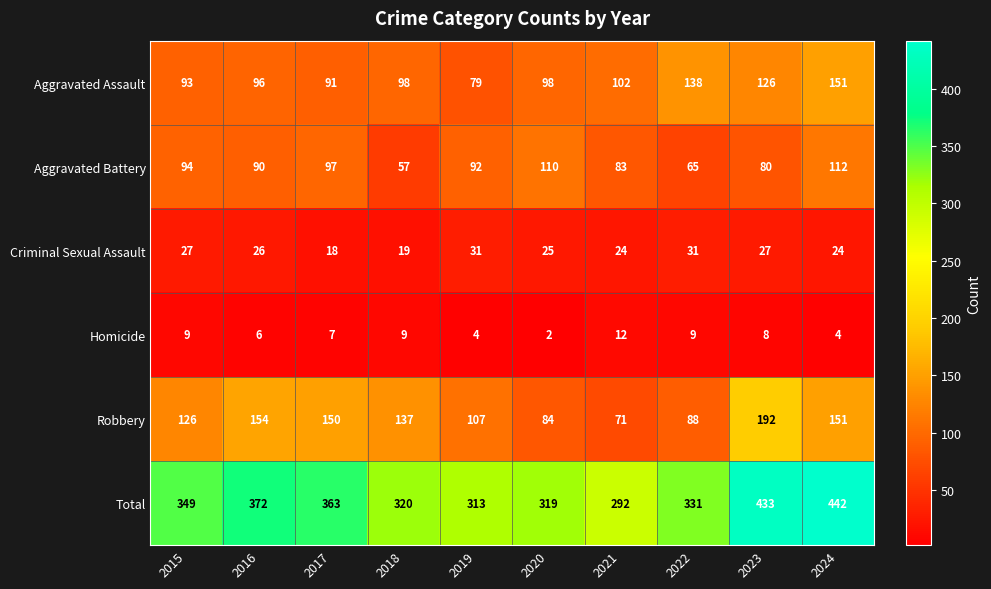

At which label does Aggravated Battery reach its minimum?

2018